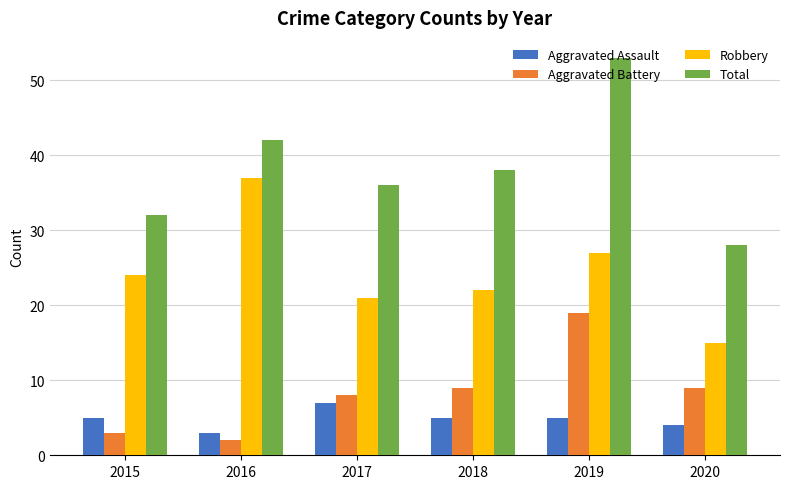

Which series changed the most between 2015 and 2020?

Robbery